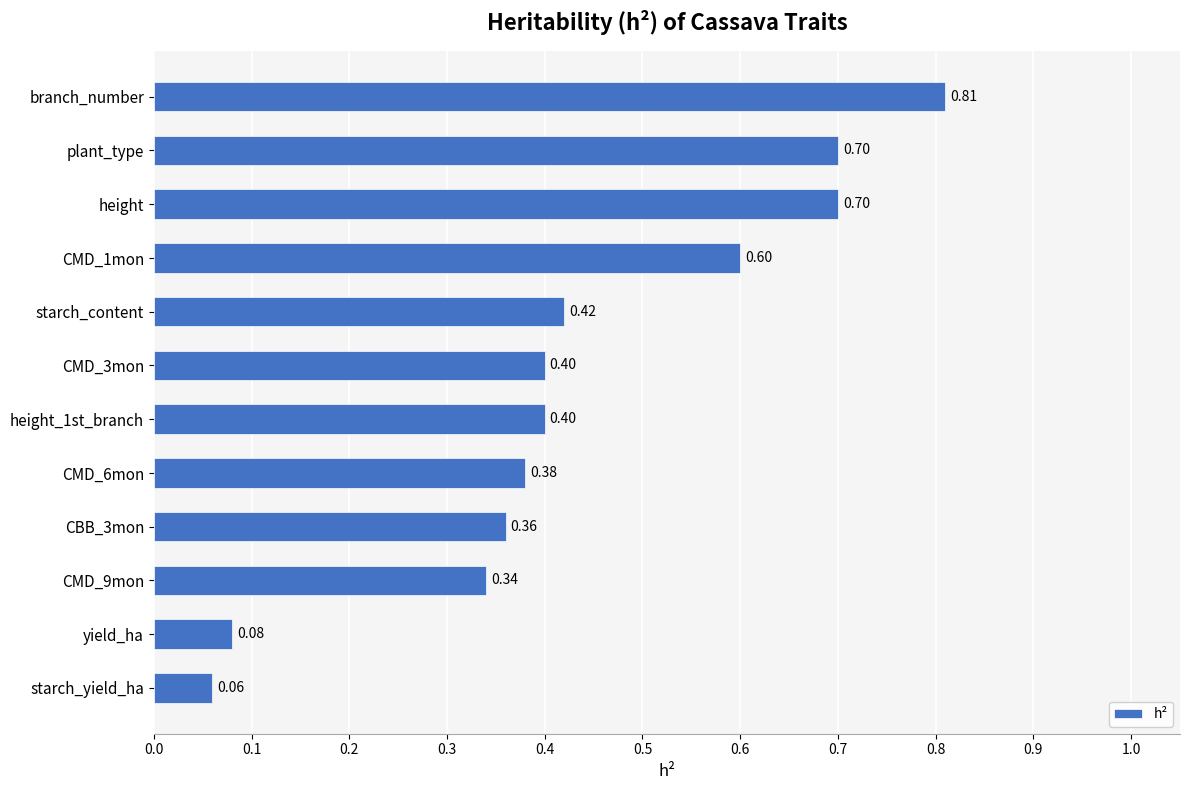

What is the average value?

0.4